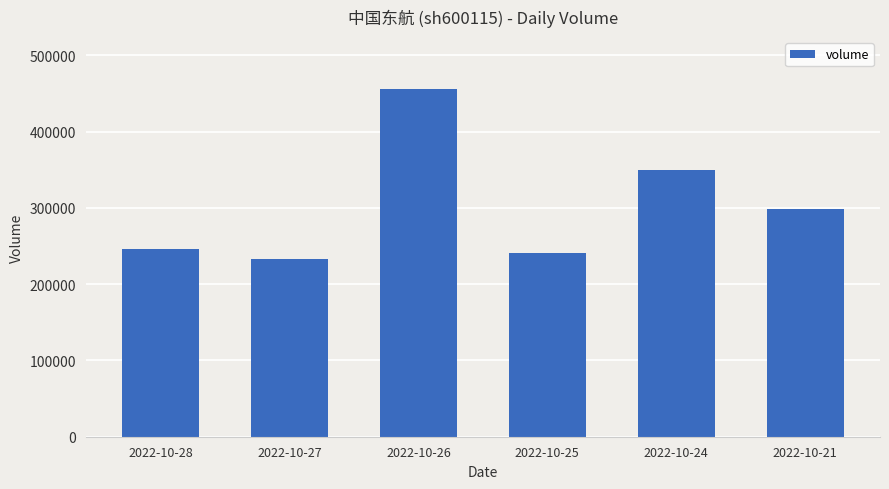

Is it true that the value at 2022-10-28 is 132328?

False